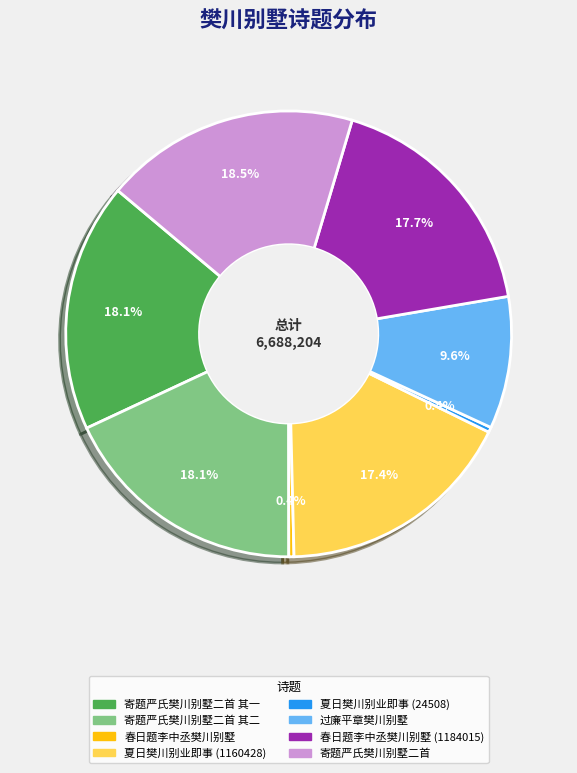

Is there any slice that represents more than half of the pie?

No